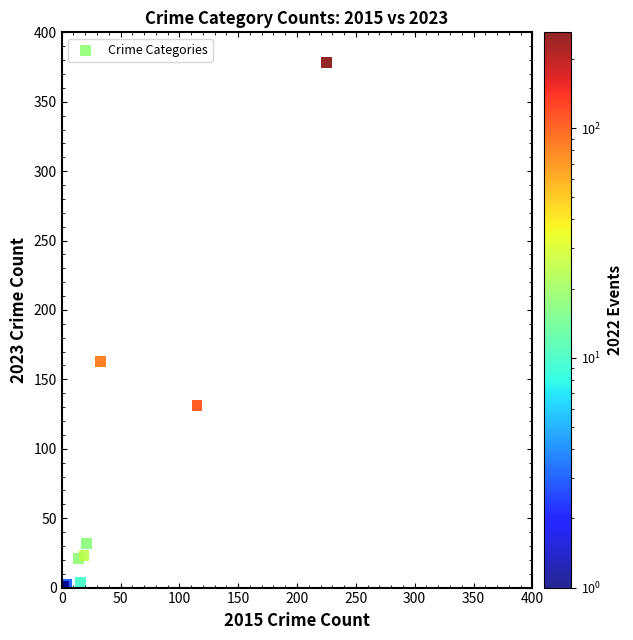

What Y value in the scatter plot is closest to 189?

163